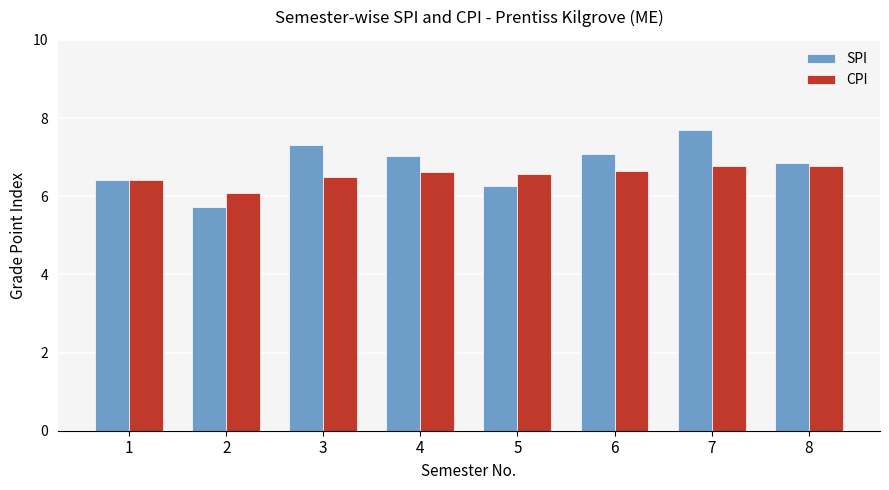

What is the average value of the SPI series?

6.8